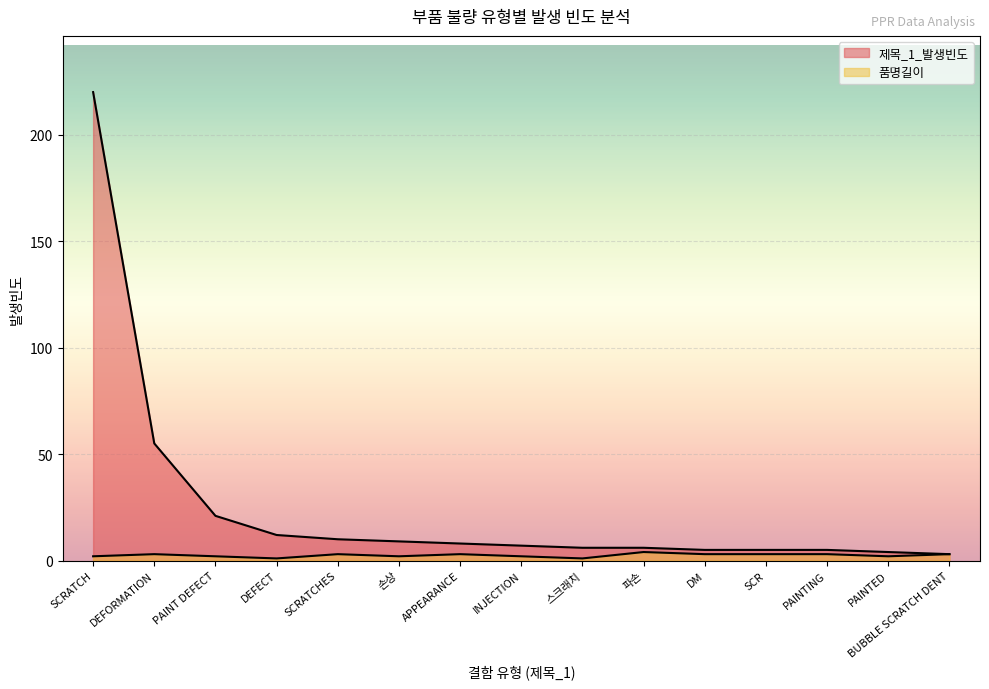

Is it true that 제목_1_발생빈도 equals 4 at BUBBLE SCRATCH DENT?

False